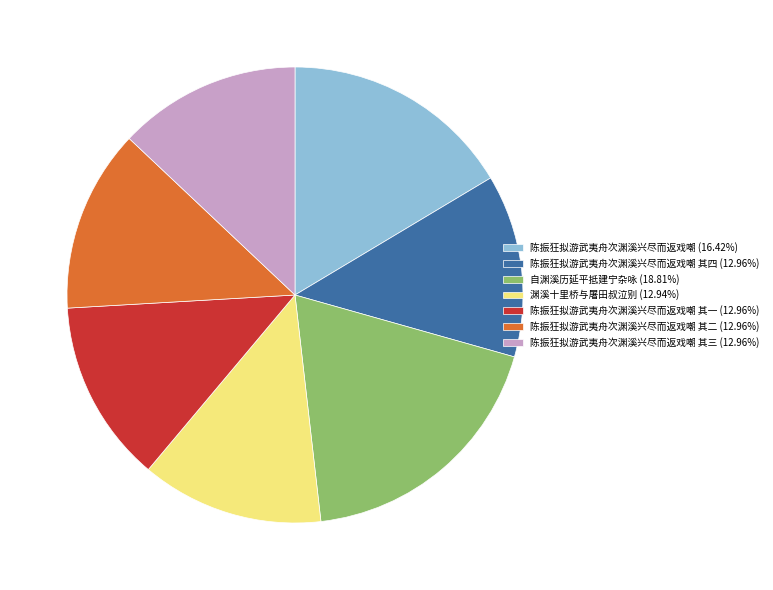

Does any single category account for the majority?

No